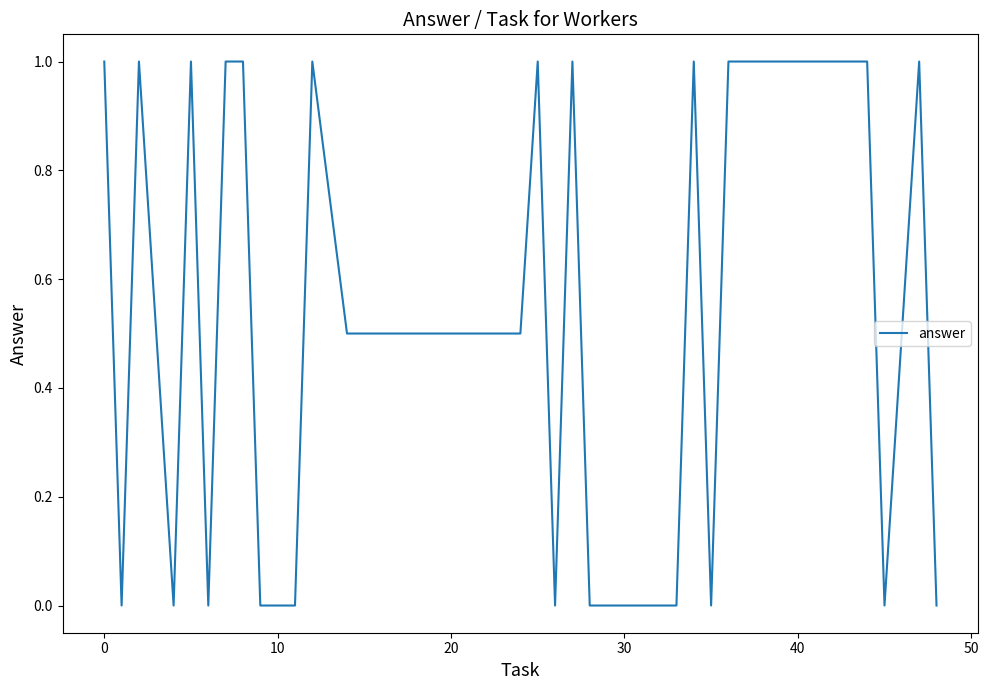

How many lines are shown in the chart?

1